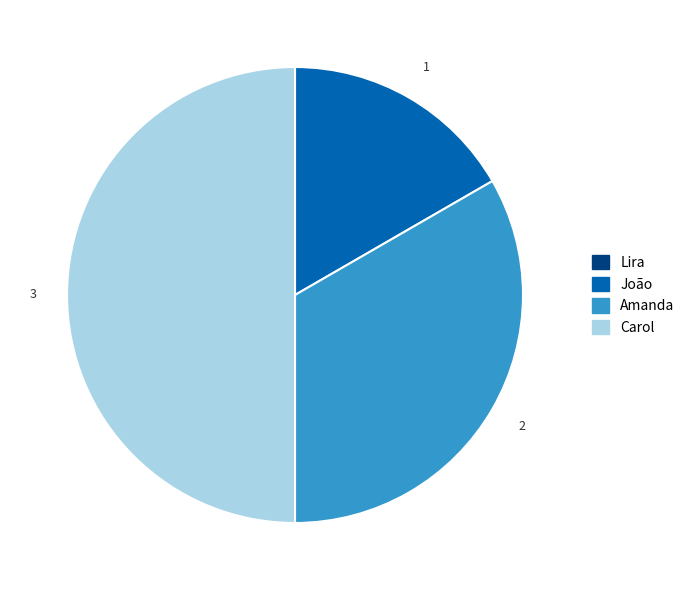

Is it true that João is 17% of the pie?

True